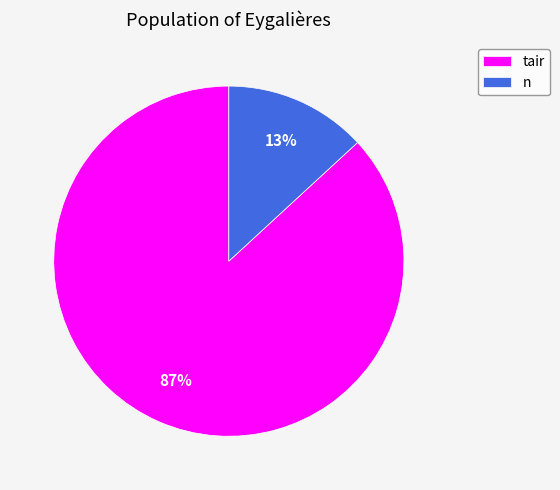

How many slices are in this pie chart?

2